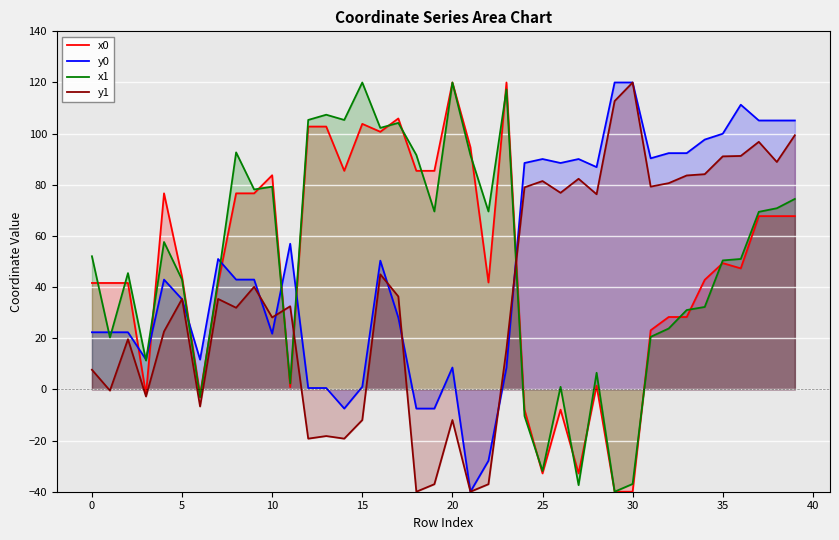

How many intersections are there between y0 and x1?

9